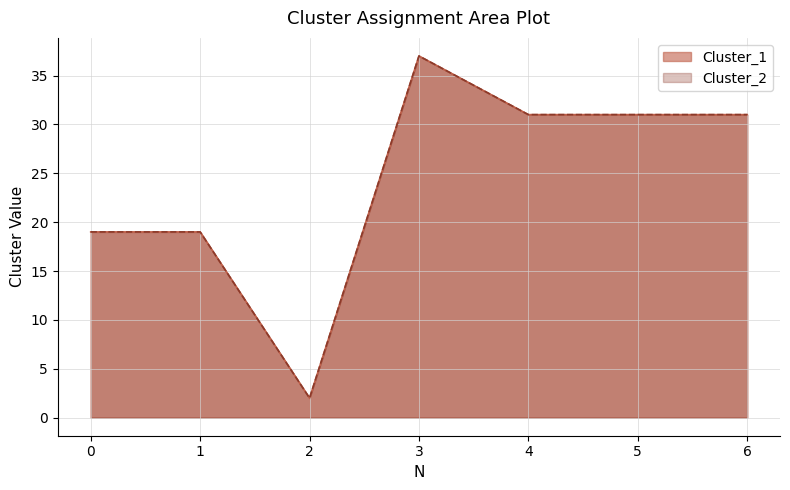

What is the total value across all series at 0?

38